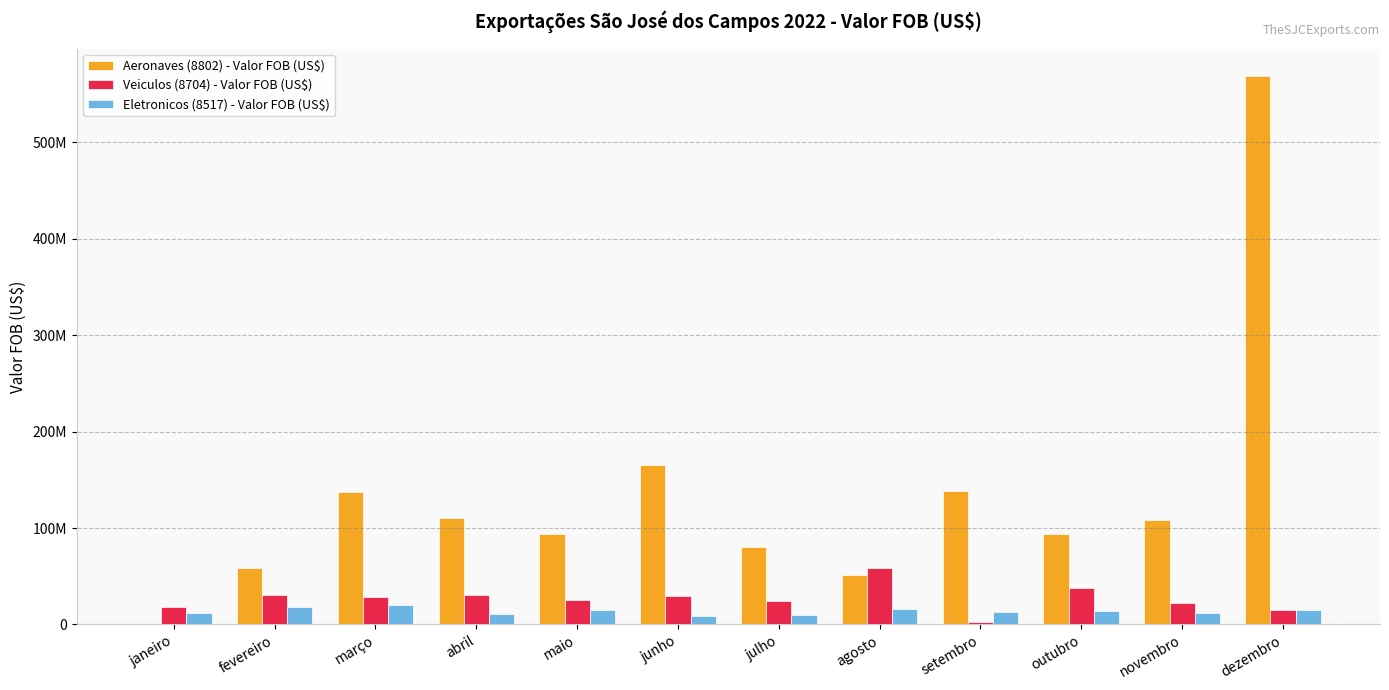

What is the difference between the maximum and second lowest values in the Veiculos (8704) - Valor FOB (US$) series?

42876263